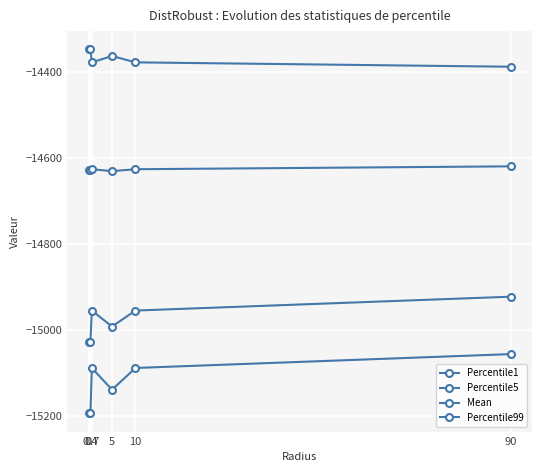

What is the total value across all series at 90?

-58984.8